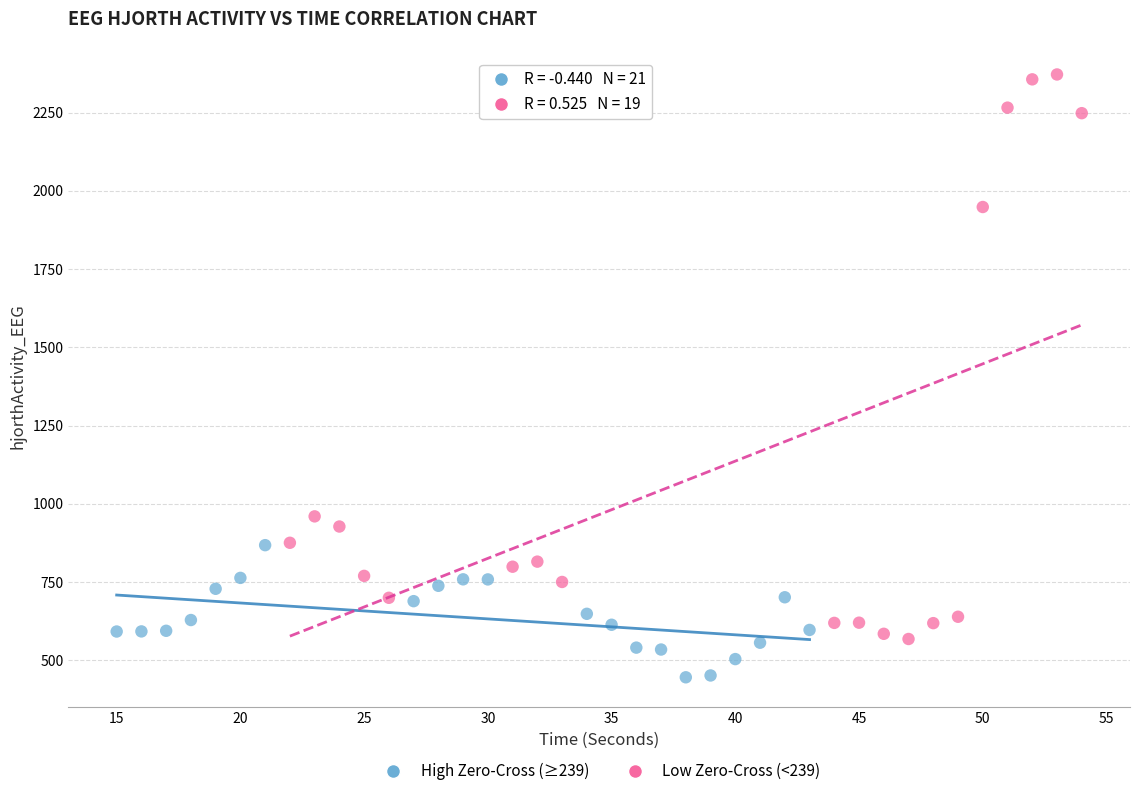

What are all the series names shown in the legend?

High Zero-Cross (≥239), Low Zero-Cross (<239)